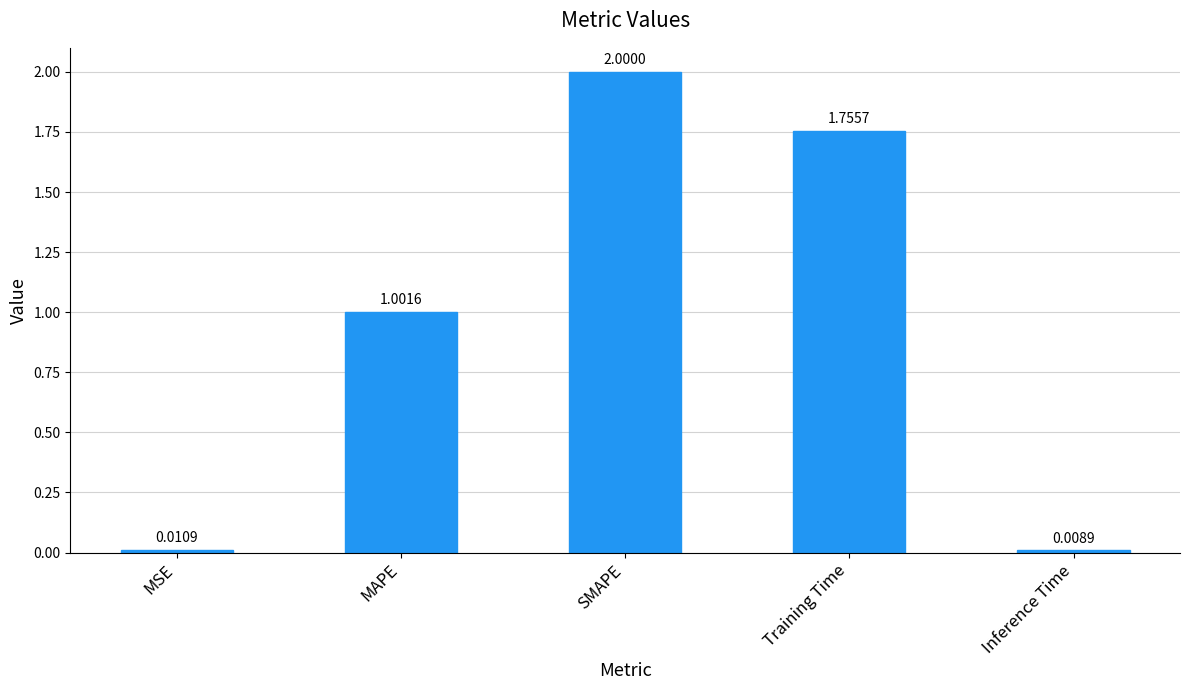

What is the label of the 1st bar from the right?

Inference Time